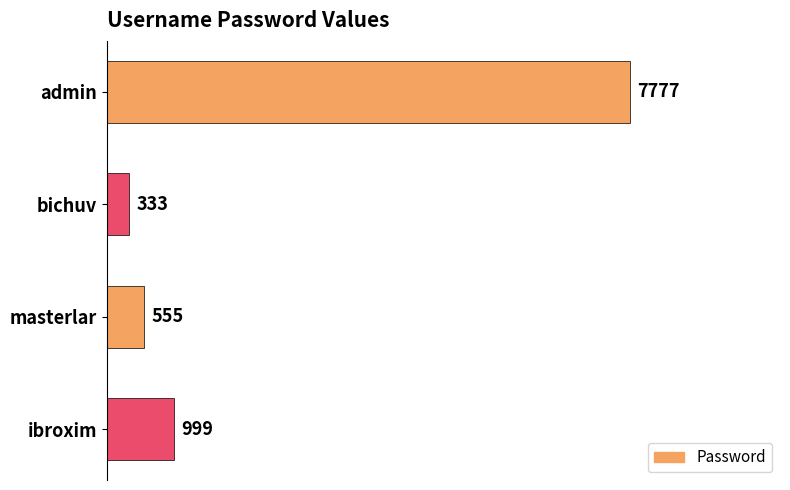

How many bars are there in total?

4